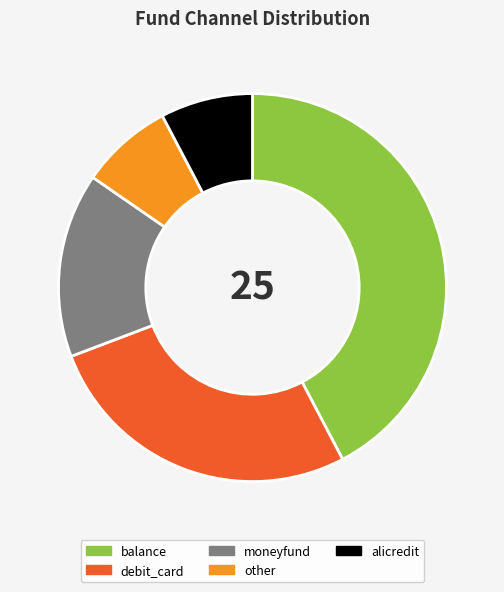

Which category has the biggest portion of the pie?

balance